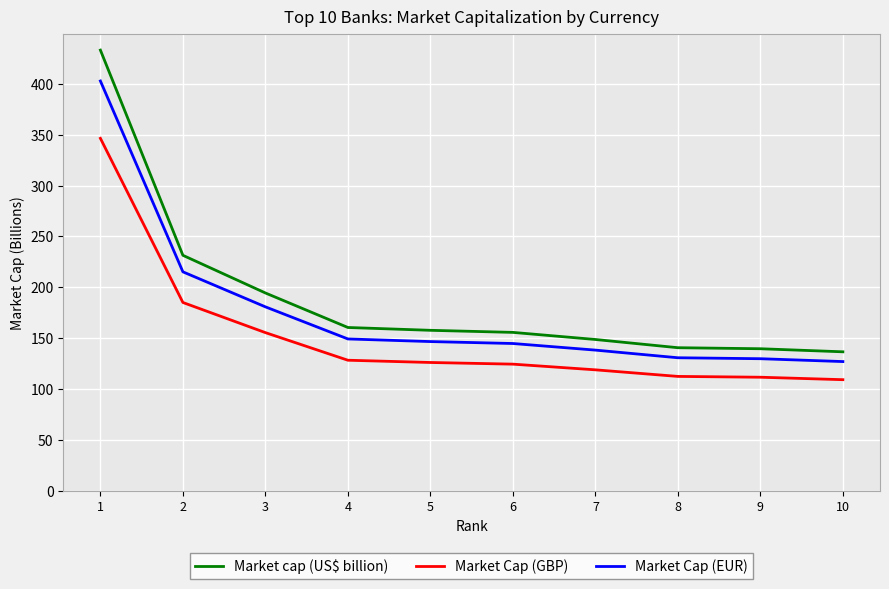

What is the lowest value of the Market Cap (EUR) series?

127.2